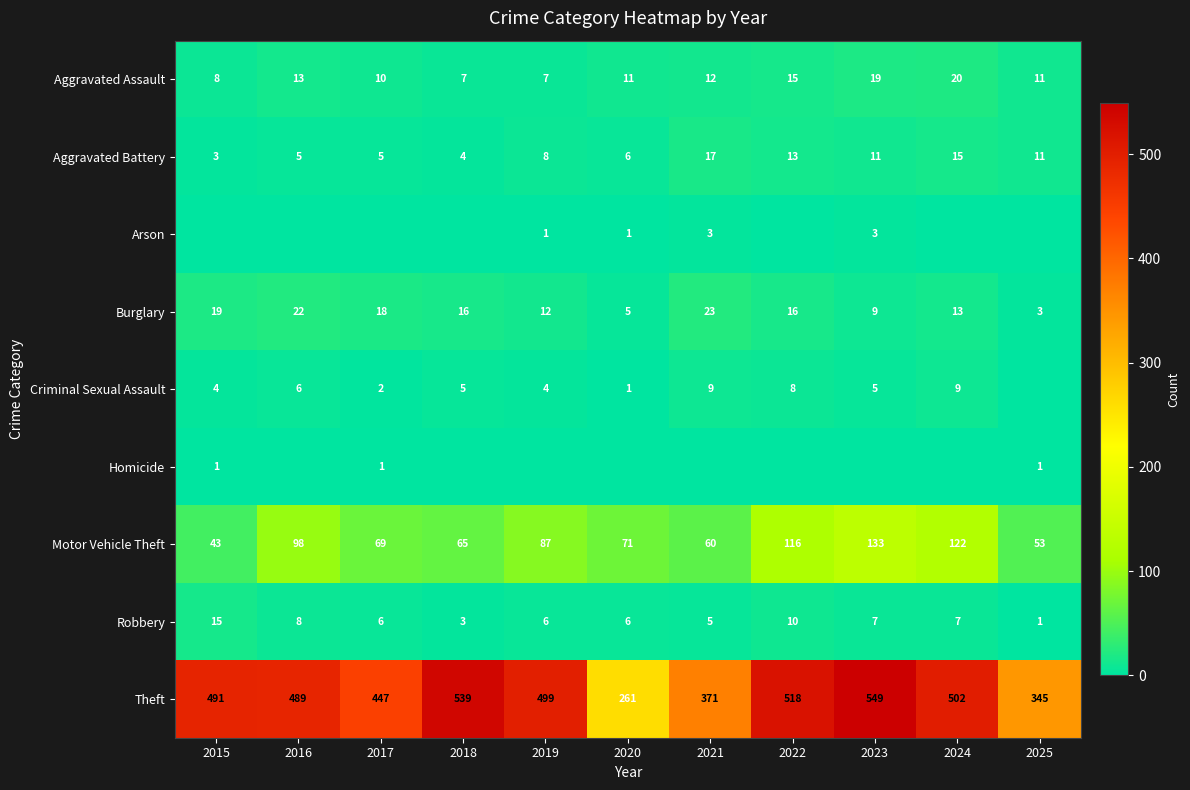

What is the difference between the highest and lowest values at 2022?

518